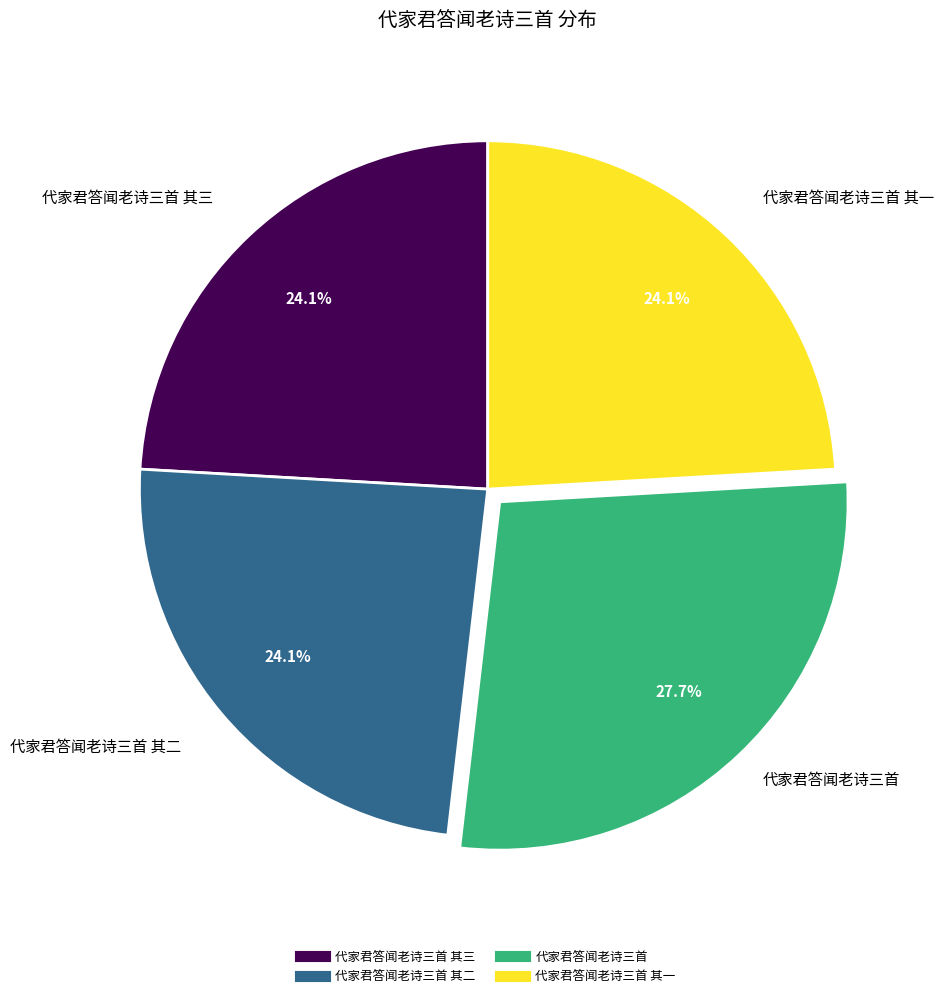

Does any single category account for the majority?

No